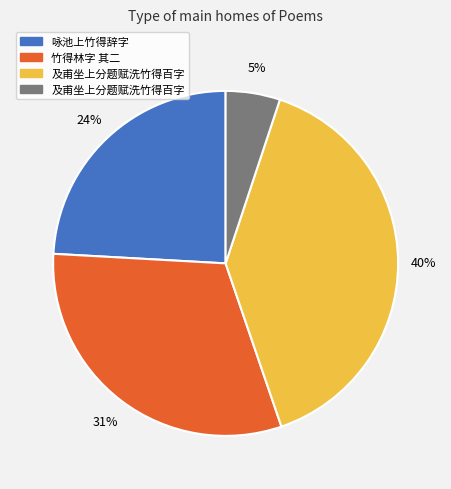

Does any single category account for the majority?

No